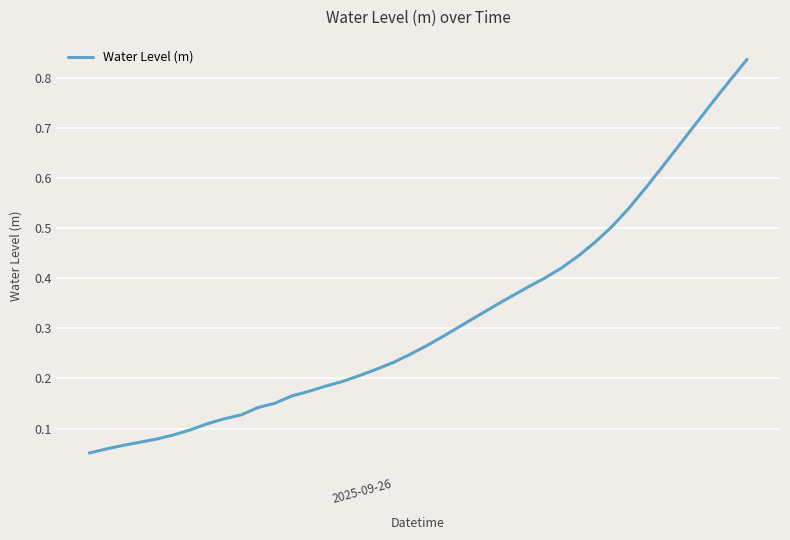

What is the value of the 22nd point from the left?

0.3